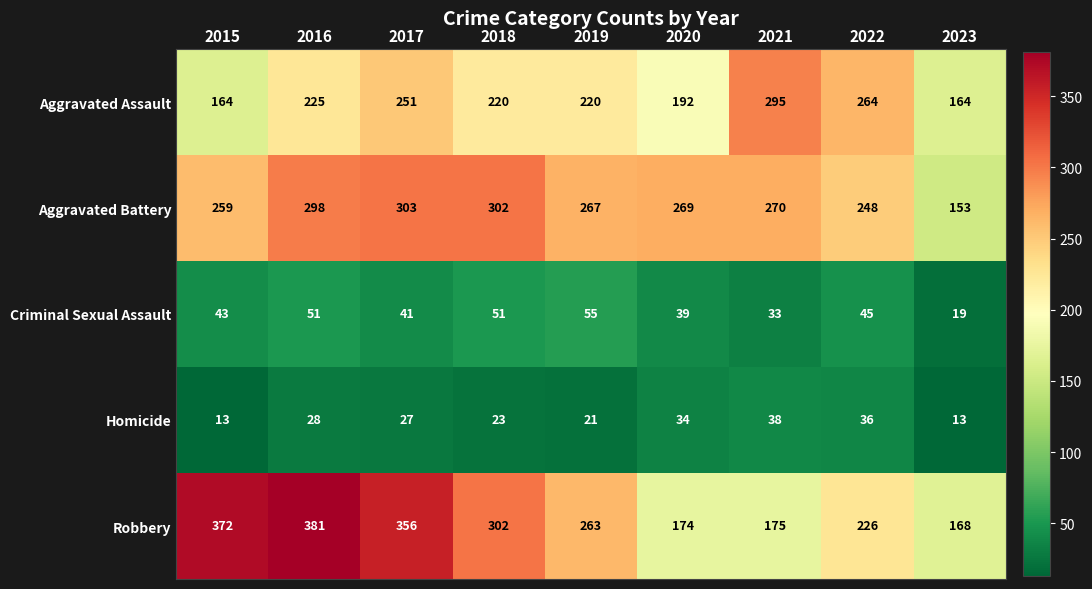

Which series has the largest range (max minus min)?

Robbery